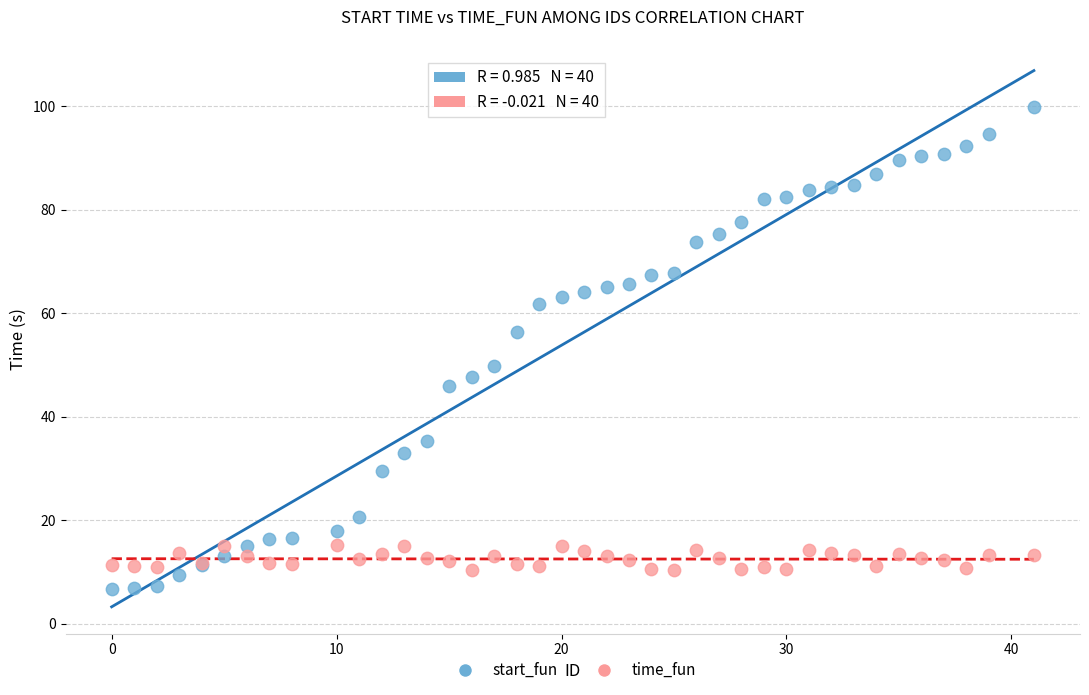

Which series has the largest Y range (max minus min)?

start_fun